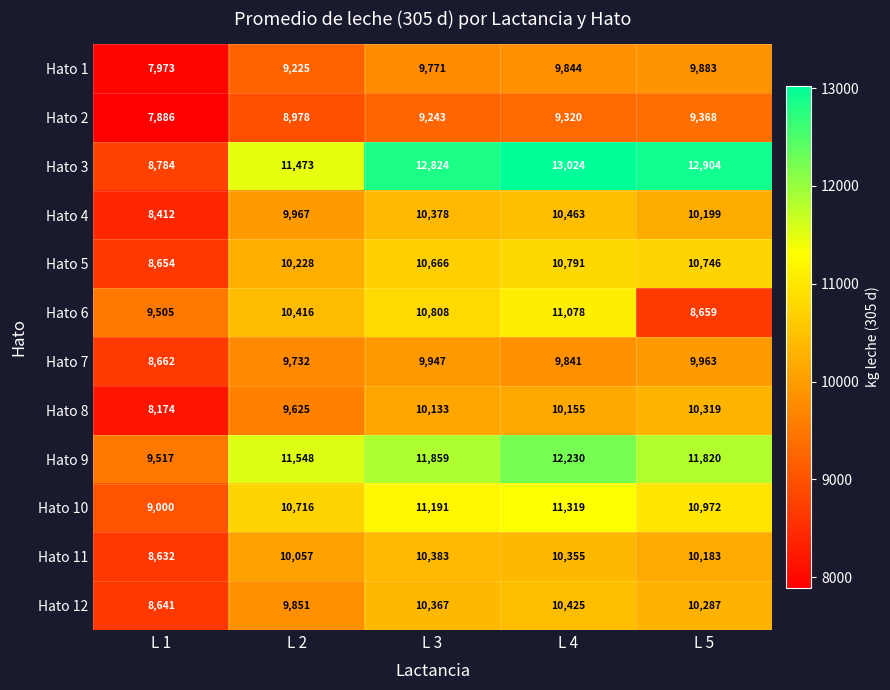

Which series has the widest spread of values?

Hato 3